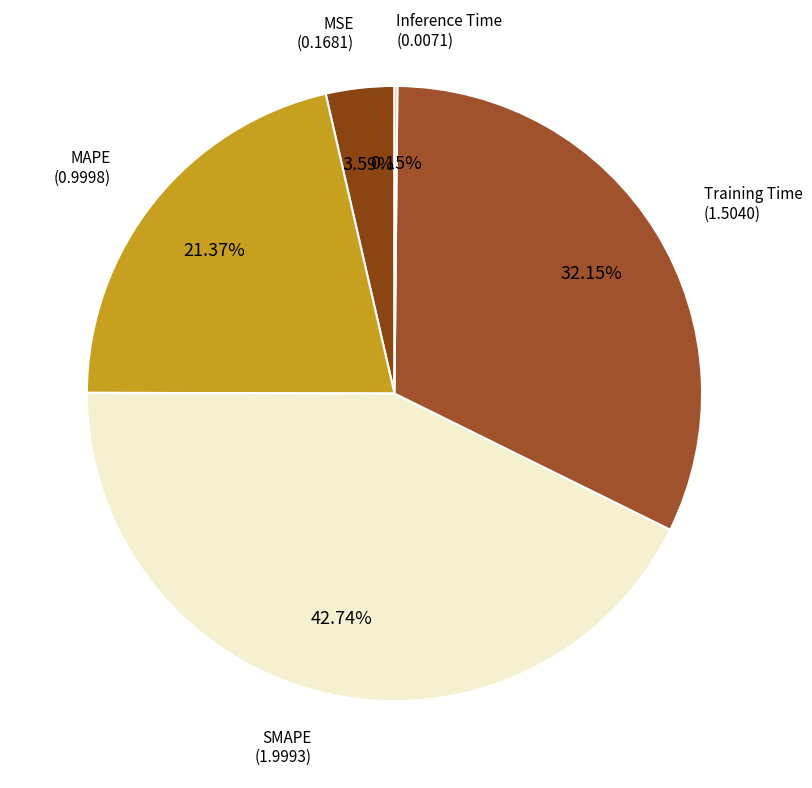

Does MAPE represent more than half of the total?

No